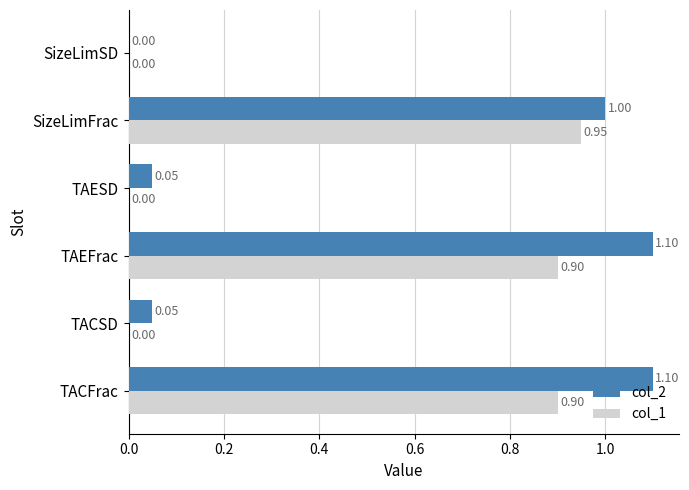

What is the average value of the col_2 series?

0.6